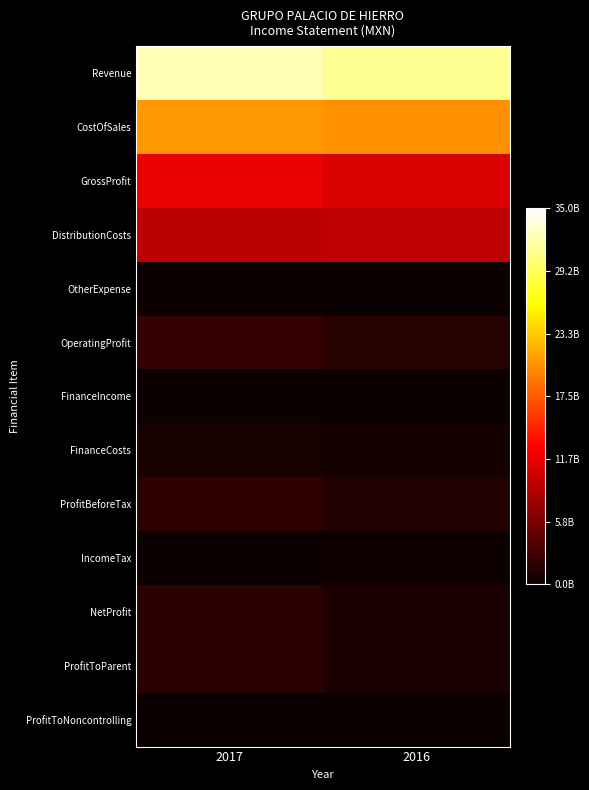

How many data points does each series have?

2